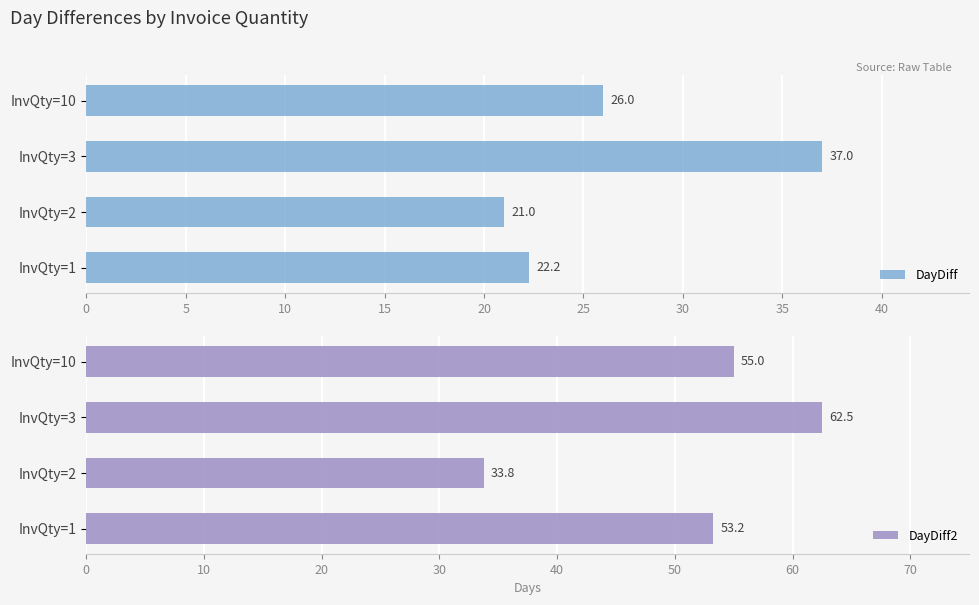

True or false: DayDiff2 has a value of 80.6 at 15.

False